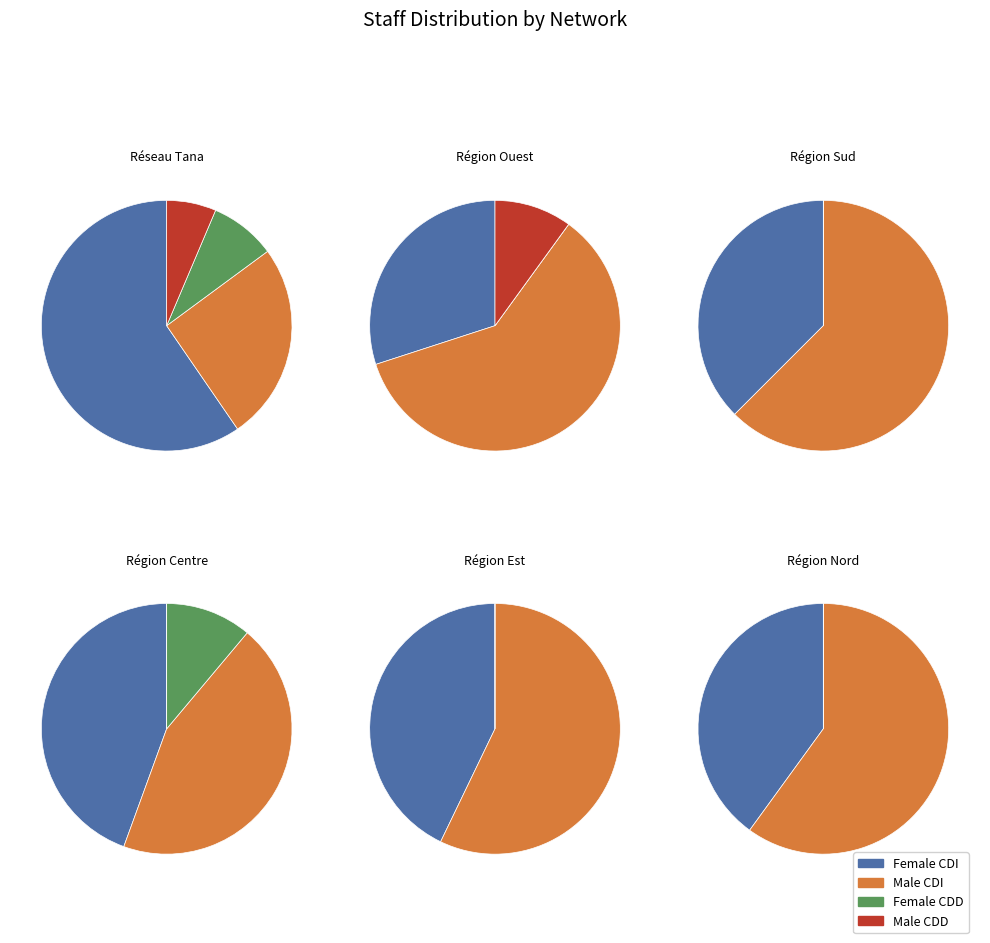

Do DMPP>Région Sud and DMPP>Région Nord together represent more than half of the pie?

No